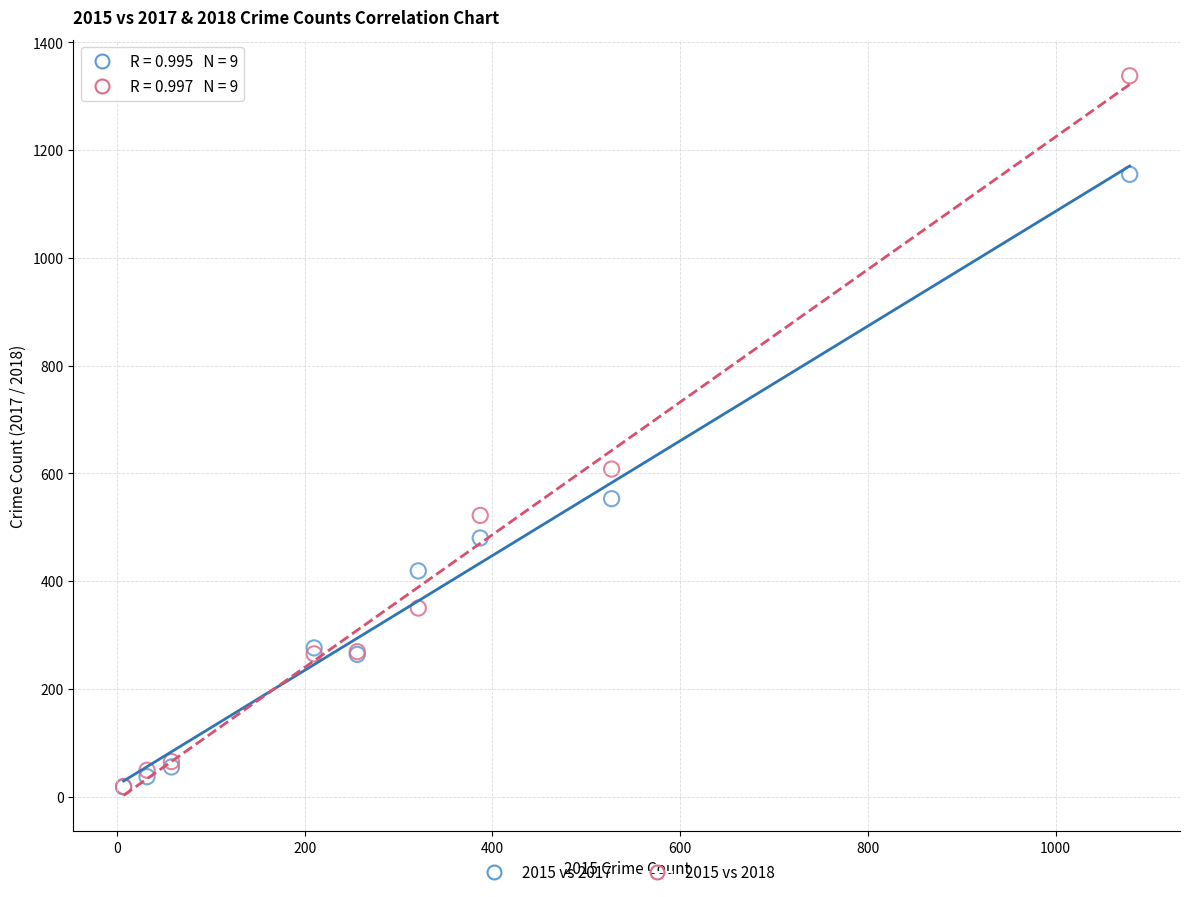

Across all series, what Y value is closest to 678?

608